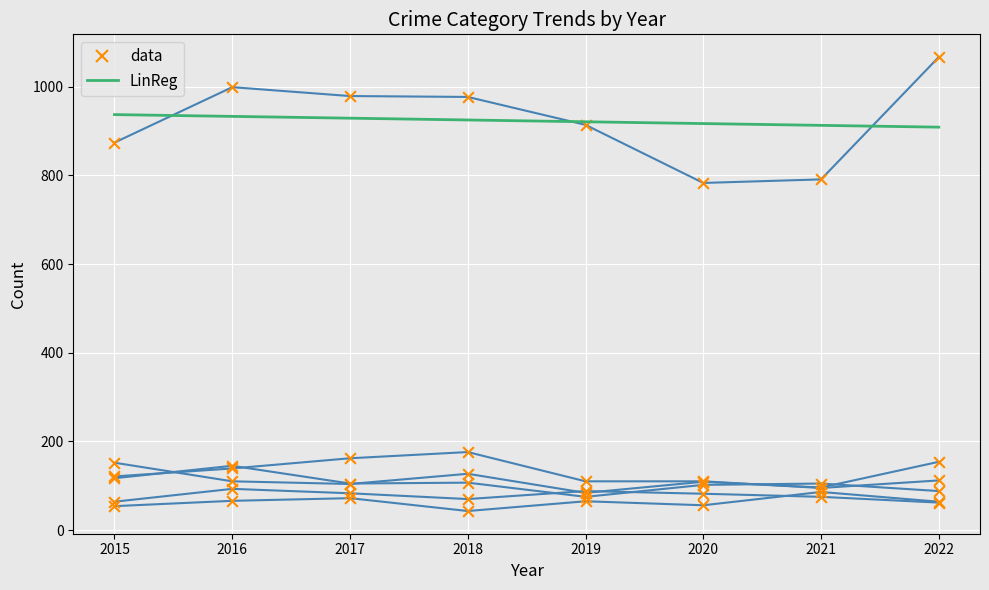

At how many categories does at least one series exceed 677?

8